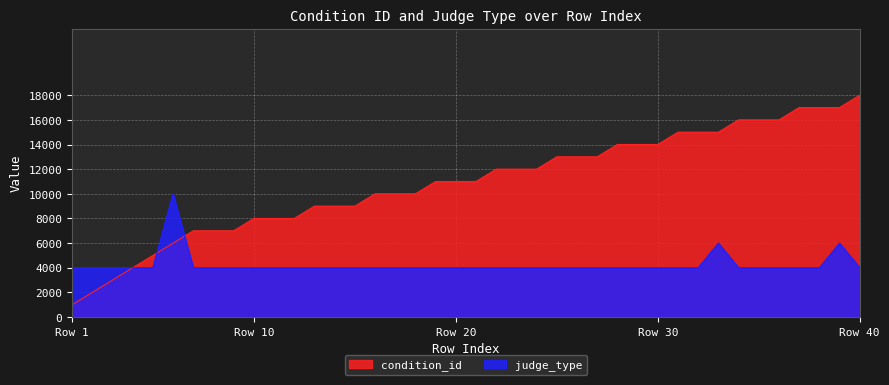

What is the greatest value displayed?

18000